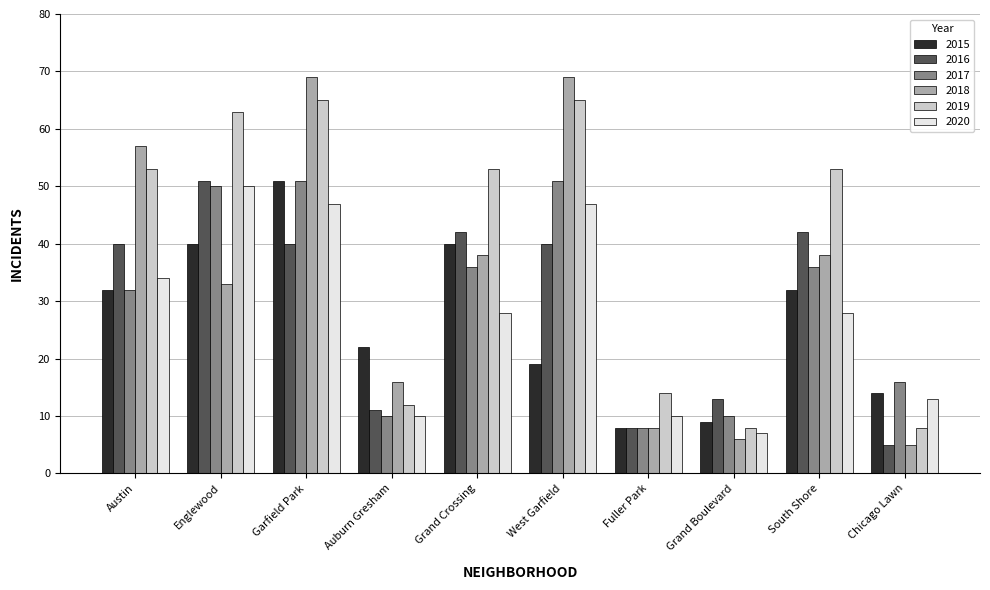

What is the highest value of the 2018 series?

69